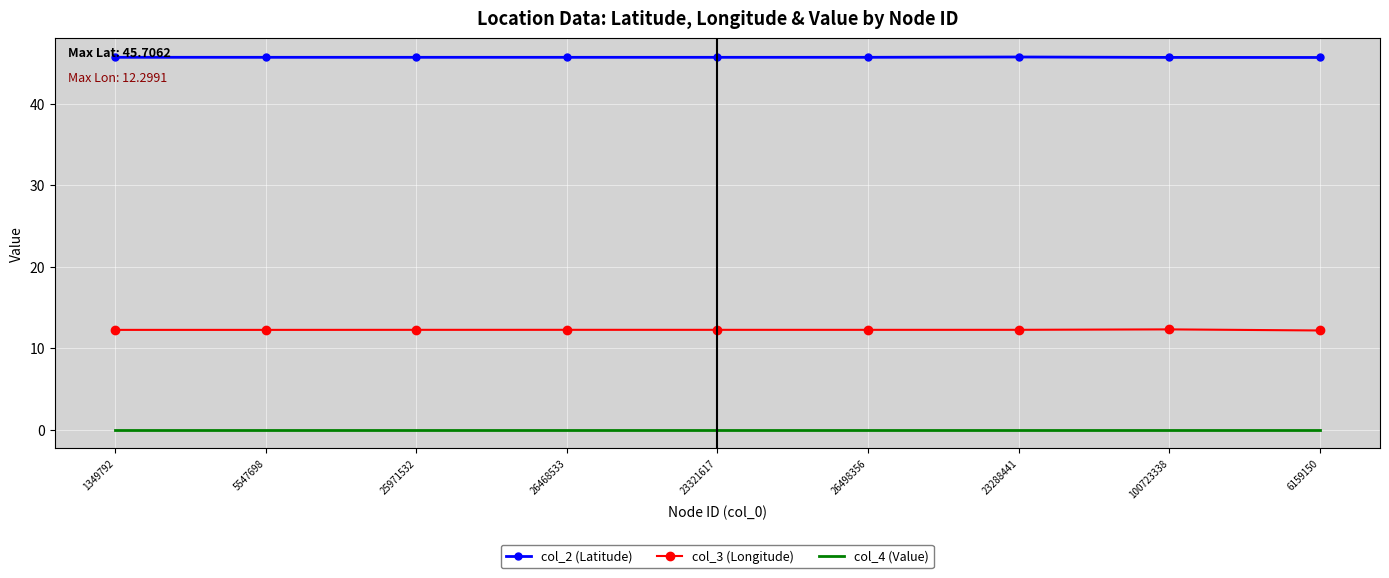

True or false: col_3 (Longitude) and col_4 (Value) cross at least once.

False